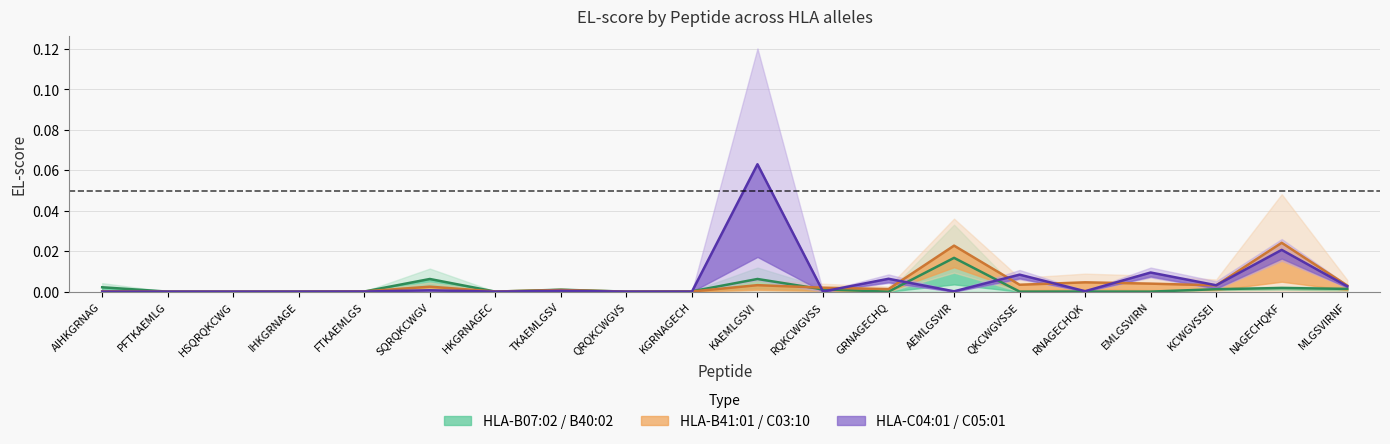

Rank the categories by HLA-B41:01 / C03:10 value from lowest to highest.

PFTKAEMLG, HSQRQKCWG, IHKGRNAGE, QRQKCWGVS, HKGRNAGEC, KGRNAGECH, FTKAEMLGS, AIHKGRNAG, TKAEMLGSV, GRNAGECHQ, RQKCWGVSS, SQRQKCWGV, MLGSVIRNF, KCWGVSSEI, KAEMLGSVI, QKCWGVSSE, EMLGSVIRN, RNAGECHQK, AEMLGSVIR, NAGECHQKF